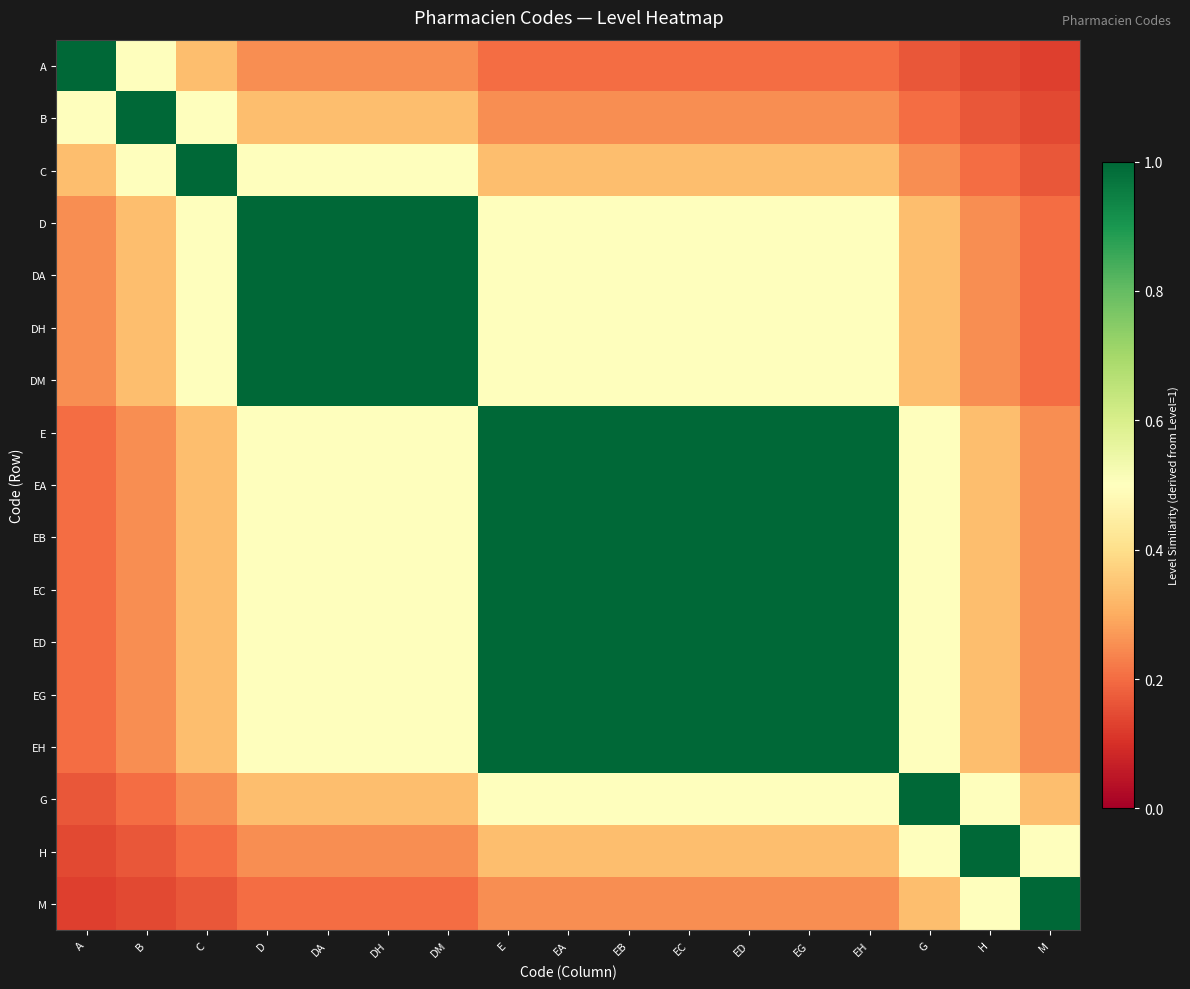

Reading left to right, list all the values displayed in this chart.

A: A=1.0	B=0.5	C=0.3	D=0.2	DA=0.2	DH=0.2	DM=0.2	E=0.2	EA=0.2	EB=0.2	EC=0.2	ED=0.2	EG=0.2	EH=0.2	G=0.2	H=0.1	M=0.1
B: A=0.5	B=1.0	C=0.5	D=0.3	DA=0.3	DH=0.3	DM=0.3	E=0.2	EA=0.2	EB=0.2	EC=0.2	ED=0.2	EG=0.2	EH=0.2	G=0.2	H=0.2	M=0.1
C: A=0.3	B=0.5	C=1.0	D=0.5	DA=0.5	DH=0.5	DM=0.5	E=0.3	EA=0.3	EB=0.3	EC=0.3	ED=0.3	EG=0.3	EH=0.3	G=0.2	H=0.2	M=0.2
D: A=0.2	B=0.3	C=0.5	D=1.0	DA=1.0	DH=1.0	DM=1.0	E=0.5	EA=0.5	EB=0.5	EC=0.5	ED=0.5	EG=0.5	EH=0.5	G=0.3	H=0.2	M=0.2
DA: A=0.2	B=0.3	C=0.5	D=1.0	DA=1.0	DH=1.0	DM=1.0	E=0.5	EA=0.5	EB=0.5	EC=0.5	ED=0.5	EG=0.5	EH=0.5	G=0.3	H=0.2	M=0.2
DH: A=0.2	B=0.3	C=0.5	D=1.0	DA=1.0	DH=1.0	DM=1.0	E=0.5	EA=0.5	EB=0.5	EC=0.5	ED=0.5	EG=0.5	EH=0.5	G=0.3	H=0.2	M=0.2
DM: A=0.2	B=0.3	C=0.5	D=1.0	DA=1.0	DH=1.0	DM=1.0	E=0.5	EA=0.5	EB=0.5	EC=0.5	ED=0.5	EG=0.5	EH=0.5	G=0.3	H=0.2	M=0.2
E: A=0.2	B=0.2	C=0.3	D=0.5	DA=0.5	DH=0.5	DM=0.5	E=1.0	EA=1.0	EB=1.0	EC=1.0	ED=1.0	EG=1.0	EH=1.0	G=0.5	H=0.3	M=0.2
EA: A=0.2	B=0.2	C=0.3	D=0.5	DA=0.5	DH=0.5	DM=0.5	E=1.0	EA=1.0	EB=1.0	EC=1.0	ED=1.0	EG=1.0	EH=1.0	G=0.5	H=0.3	M=0.2
EB: A=0.2	B=0.2	C=0.3	D=0.5	DA=0.5	DH=0.5	DM=0.5	E=1.0	EA=1.0	EB=1.0	EC=1.0	ED=1.0	EG=1.0	EH=1.0	G=0.5	H=0.3	M=0.2
EC: A=0.2	B=0.2	C=0.3	D=0.5	DA=0.5	DH=0.5	DM=0.5	E=1.0	EA=1.0	EB=1.0	EC=1.0	ED=1.0	EG=1.0	EH=1.0	G=0.5	H=0.3	M=0.2
ED: A=0.2	B=0.2	C=0.3	D=0.5	DA=0.5	DH=0.5	DM=0.5	E=1.0	EA=1.0	EB=1.0	EC=1.0	ED=1.0	EG=1.0	EH=1.0	G=0.5	H=0.3	M=0.2
EG: A=0.2	B=0.2	C=0.3	D=0.5	DA=0.5	DH=0.5	DM=0.5	E=1.0	EA=1.0	EB=1.0	EC=1.0	ED=1.0	EG=1.0	EH=1.0	G=0.5	H=0.3	M=0.2
EH: A=0.2	B=0.2	C=0.3	D=0.5	DA=0.5	DH=0.5	DM=0.5	E=1.0	EA=1.0	EB=1.0	EC=1.0	ED=1.0	EG=1.0	EH=1.0	G=0.5	H=0.3	M=0.2
G: A=0.2	B=0.2	C=0.2	D=0.3	DA=0.3	DH=0.3	DM=0.3	E=0.5	EA=0.5	EB=0.5	EC=0.5	ED=0.5	EG=0.5	EH=0.5	G=1.0	H=0.5	M=0.3
H: A=0.1	B=0.2	C=0.2	D=0.2	DA=0.2	DH=0.2	DM=0.2	E=0.3	EA=0.3	EB=0.3	EC=0.3	ED=0.3	EG=0.3	EH=0.3	G=0.5	H=1.0	M=0.5
M: A=0.1	B=0.1	C=0.2	D=0.2	DA=0.2	DH=0.2	DM=0.2	E=0.2	EA=0.2	EB=0.2	EC=0.2	ED=0.2	EG=0.2	EH=0.2	G=0.3	H=0.5	M=1.0